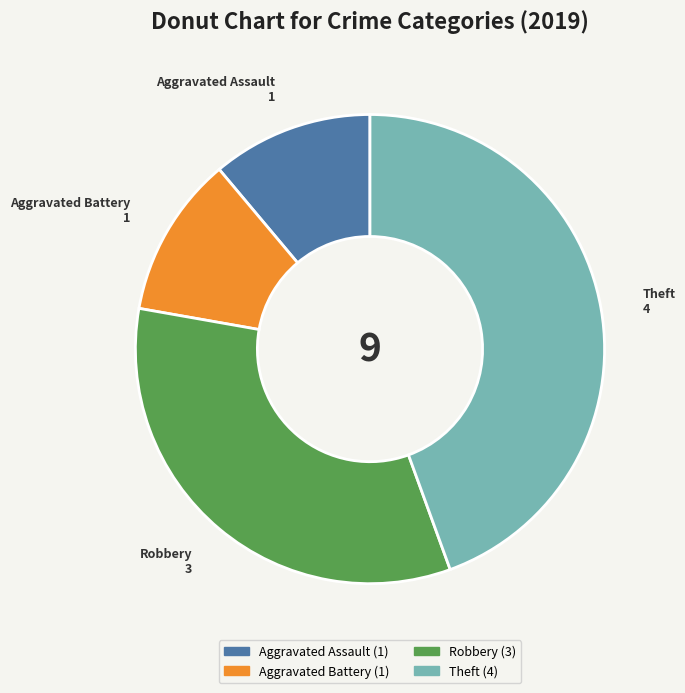

The Theft slice represents 54% of the pie. True or false?

False